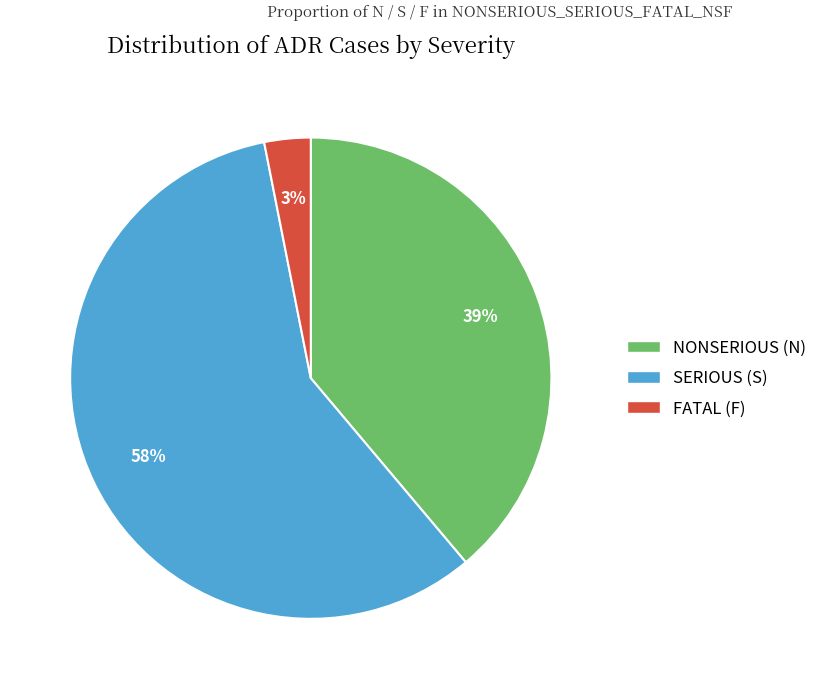

To the nearest percent, what is the average slice percentage?

33%